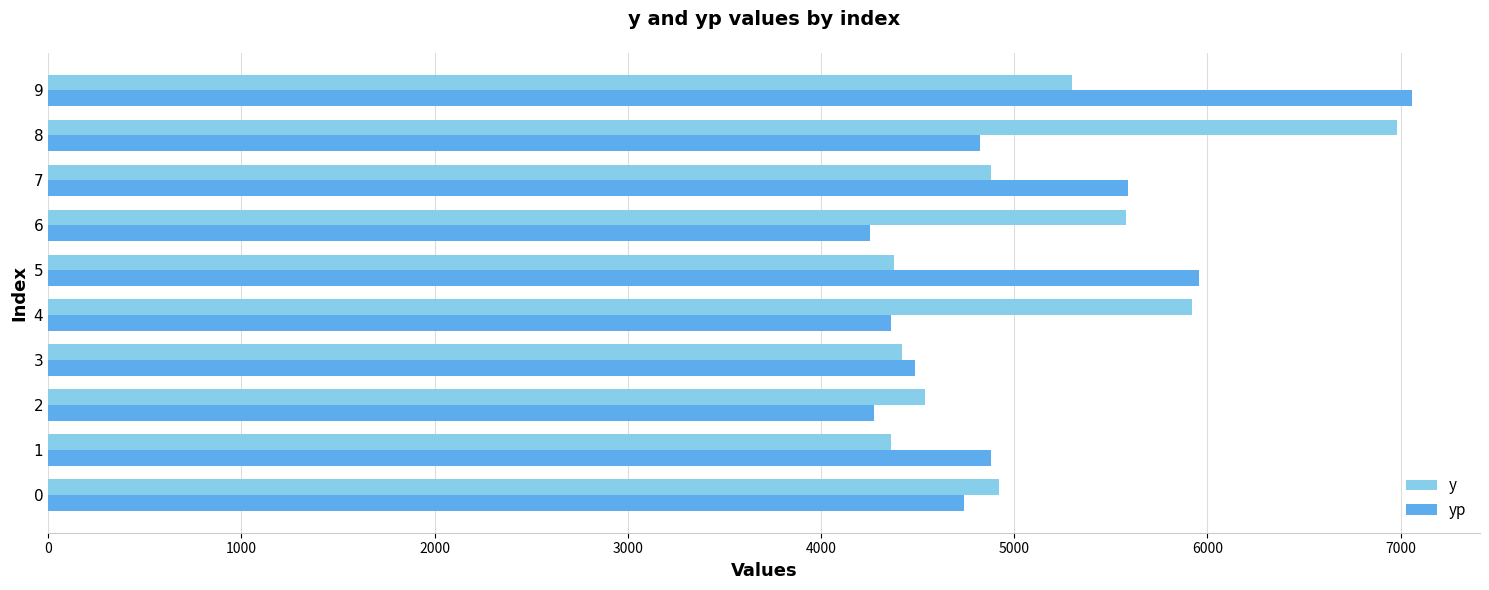

Between 2 and 4, which series saw the biggest shift?

y